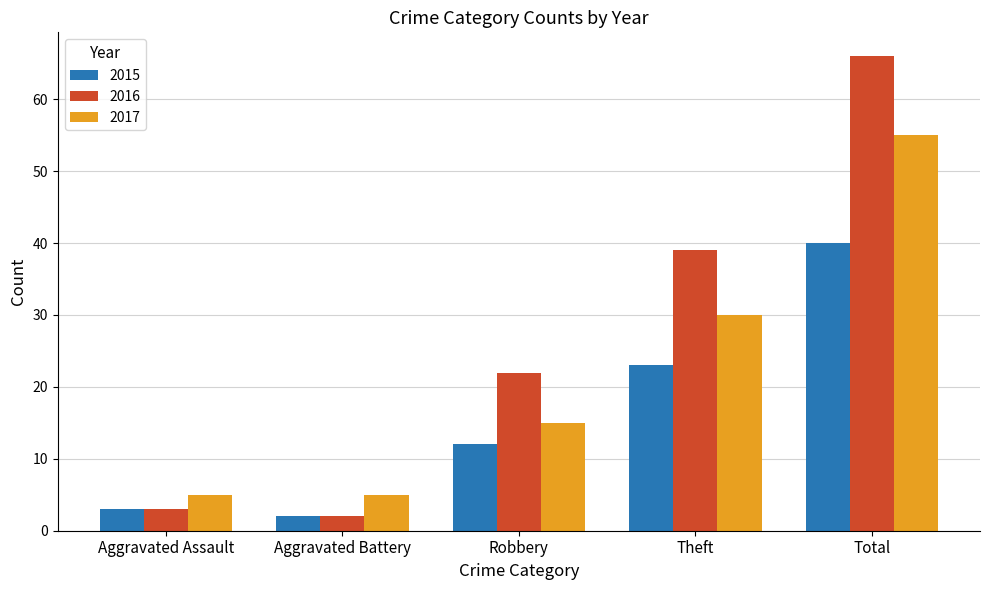

The value of 2017 at Total is 55. True or false?

True